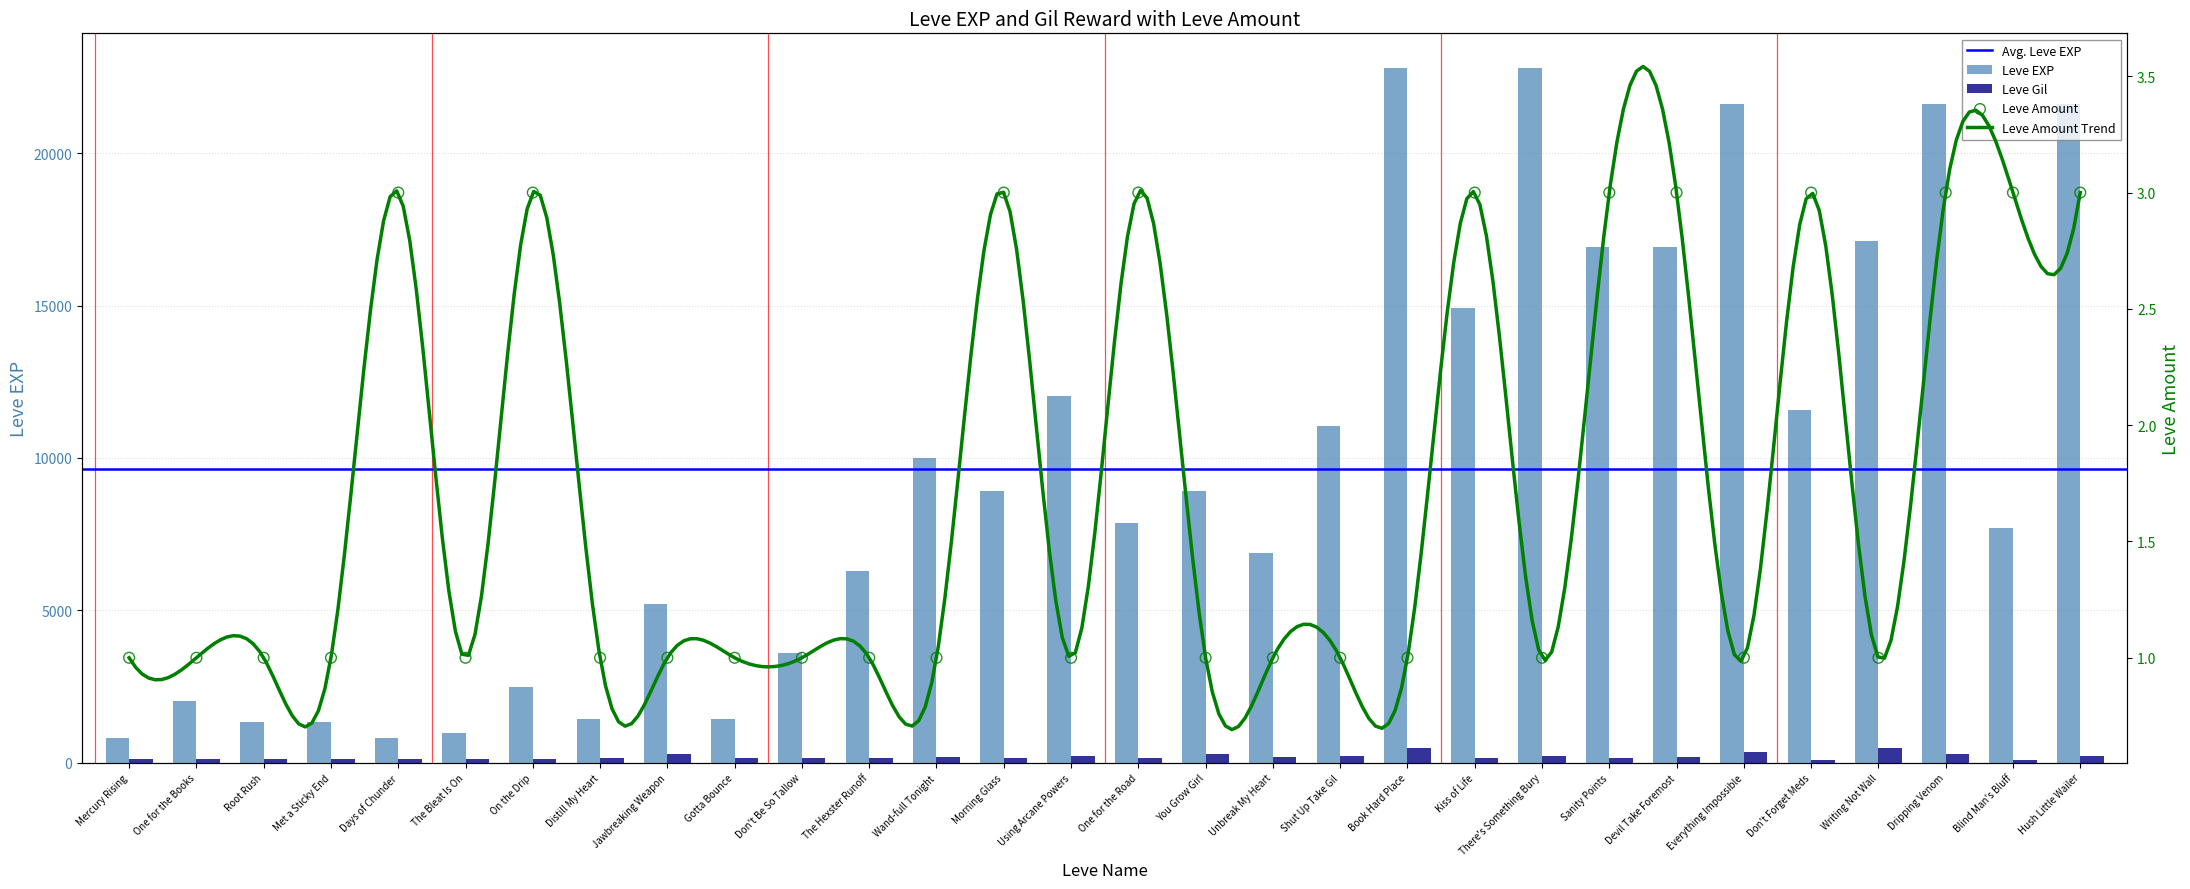

Which series reaches the maximum Y coordinate?

Leve EXP